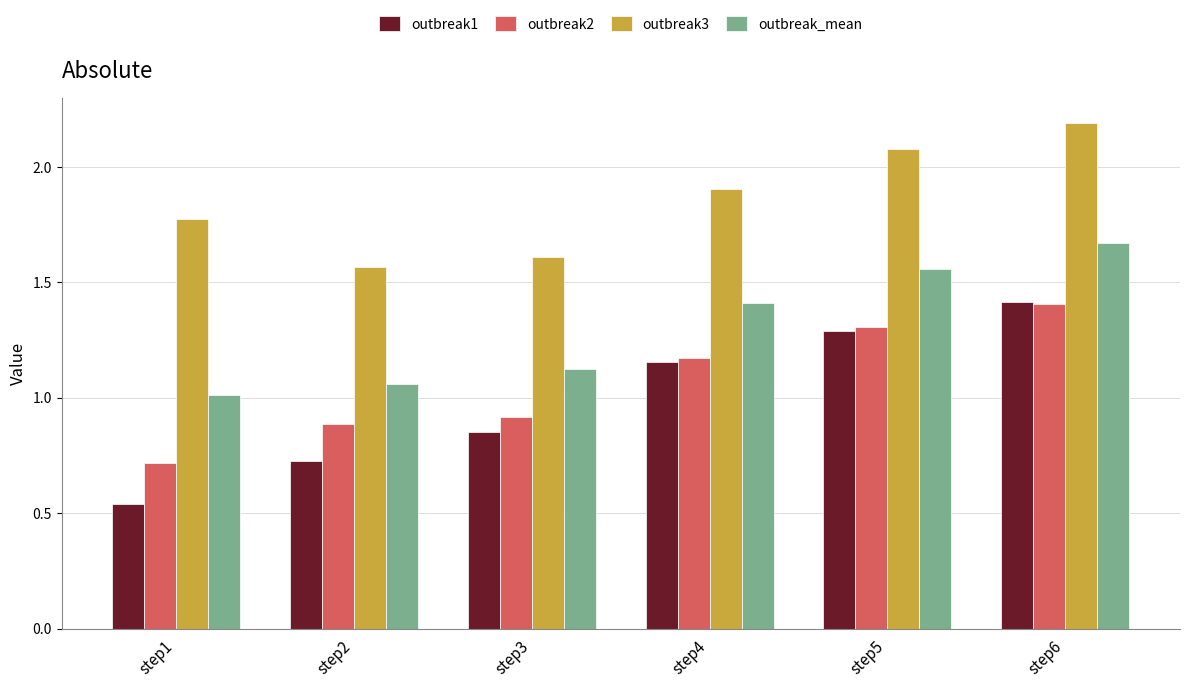

Which series changed the most between step5 and step6?

outbreak1